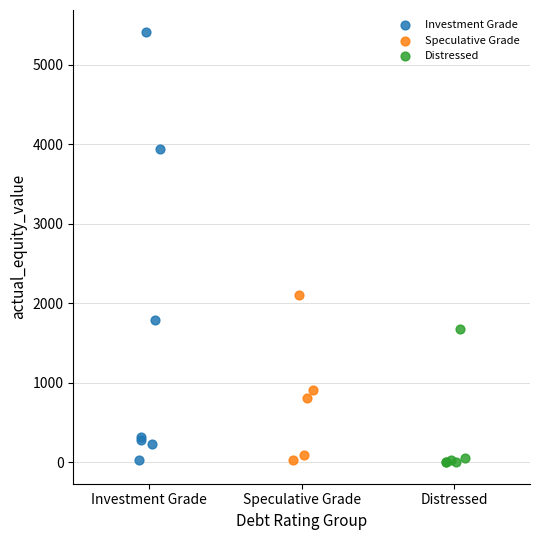

Which series reaches the maximum Y coordinate?

Investment Grade